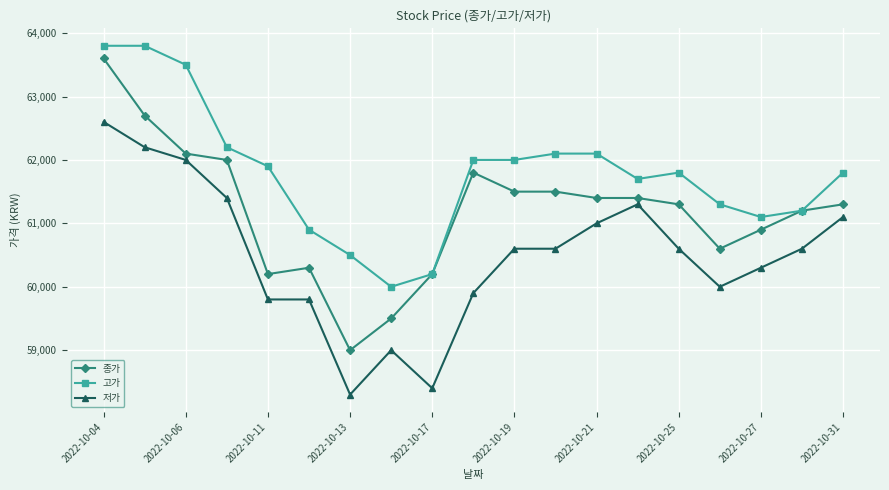

What is the greatest value displayed?

63800